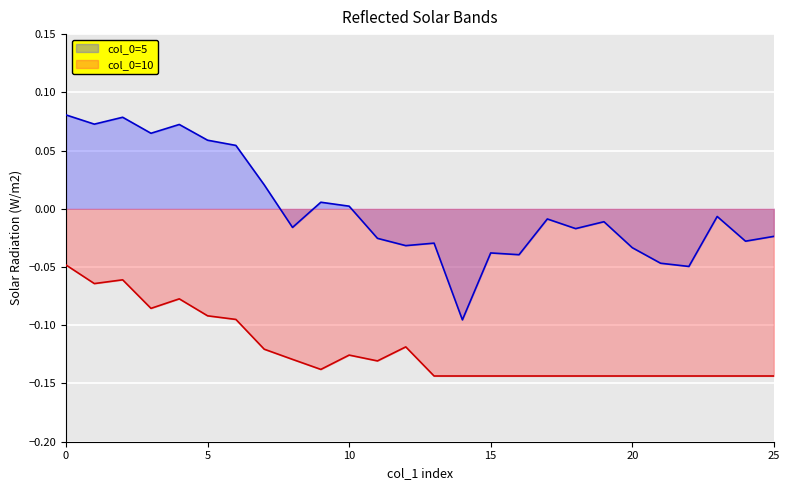

Is it true that col_0=10 equals -0.1 at 20?

False